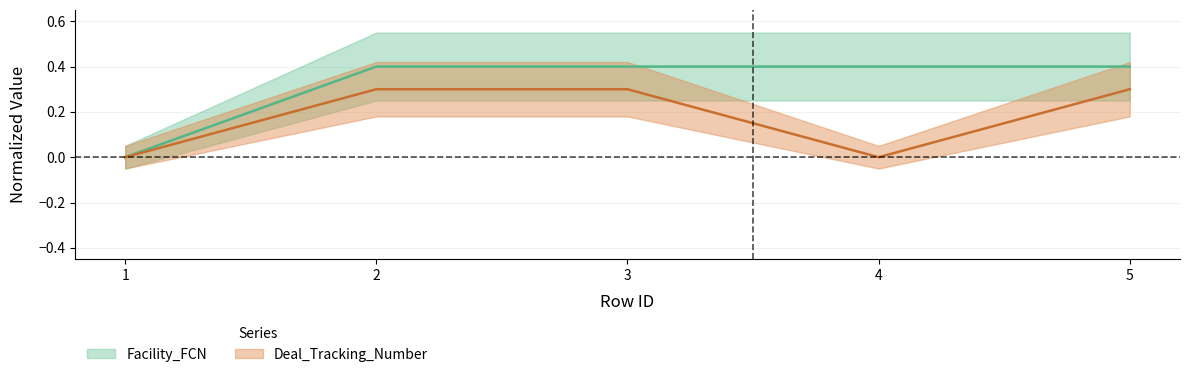

Which series has the largest range (max minus min)?

Facility_FCN